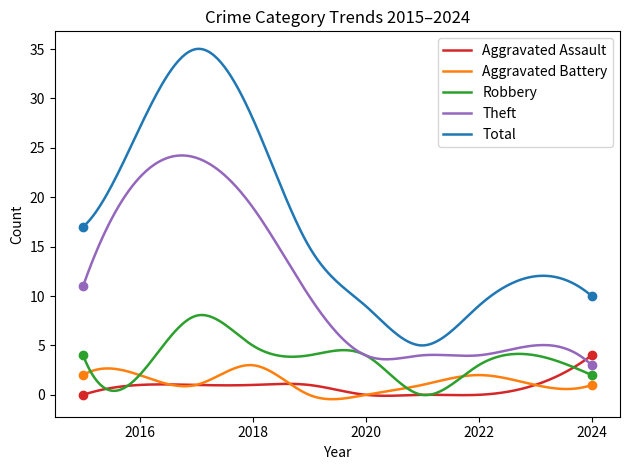

What is the highest value of the Theft series?

24.2